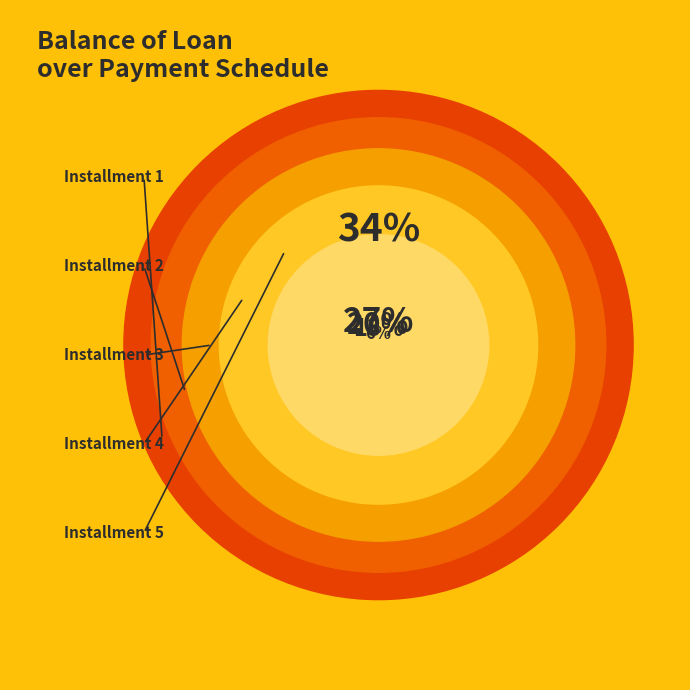

Which has a higher value, 3 or 2?

2